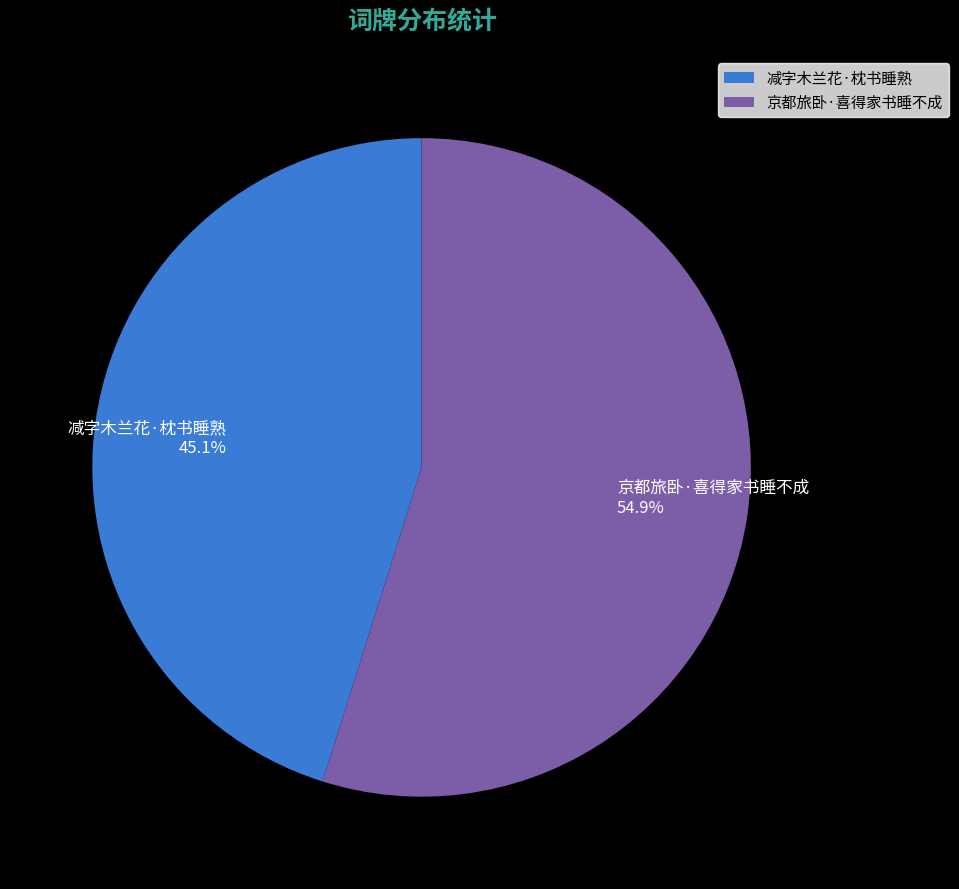

What portion of the pie excludes 减字木兰花·枕书睡熟?

54.9%